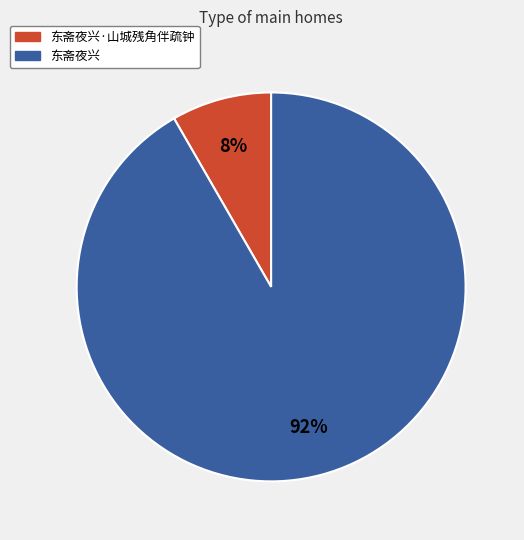

To the nearest percent, what is the average slice percentage?

50%